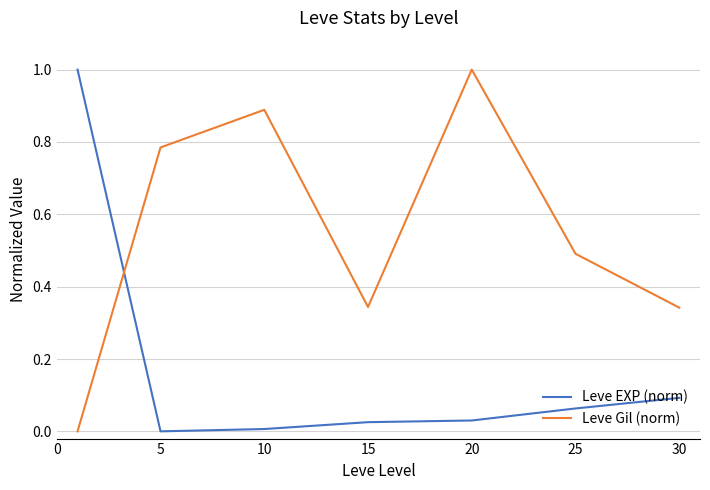

Which series has the largest total across all categories?

Leve Gil (norm)